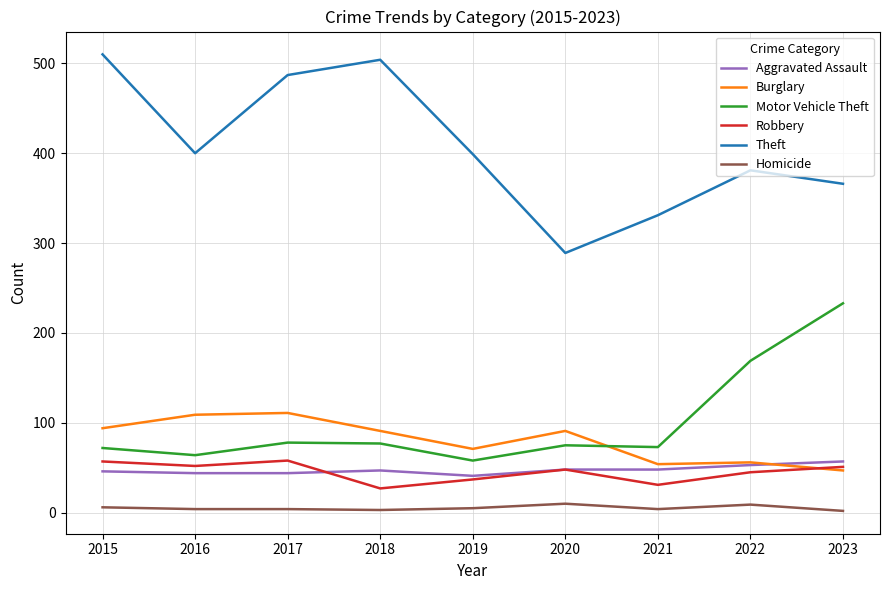

Which series has the largest range (max minus min)?

Theft